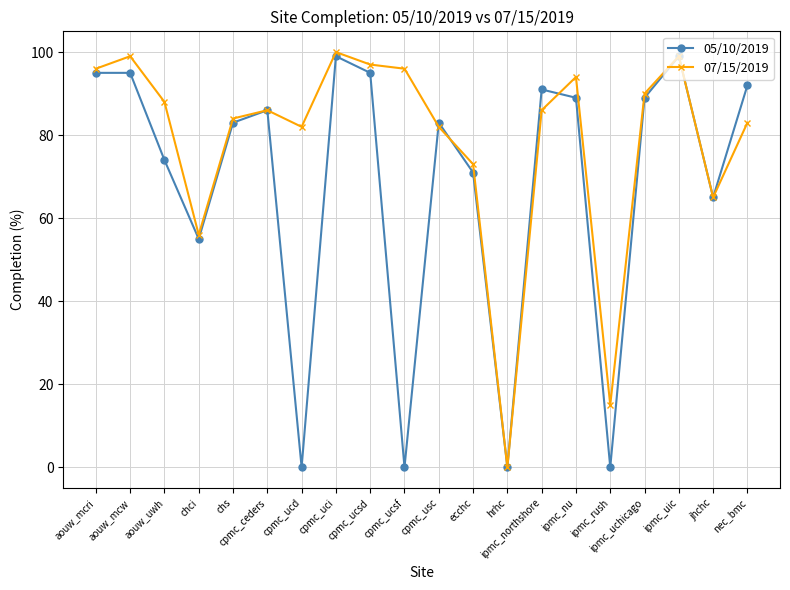

The 07/15/2019 series shows 97 at cpmc_ucsd. True or false?

True